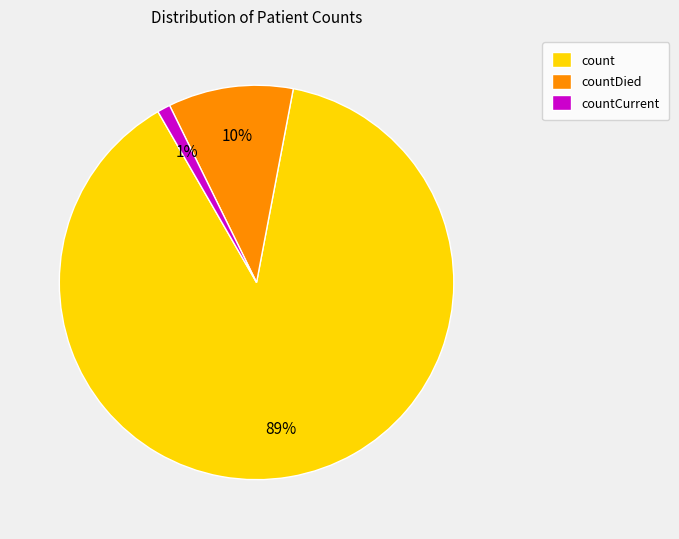

Which has a higher value, countDied or count?

count